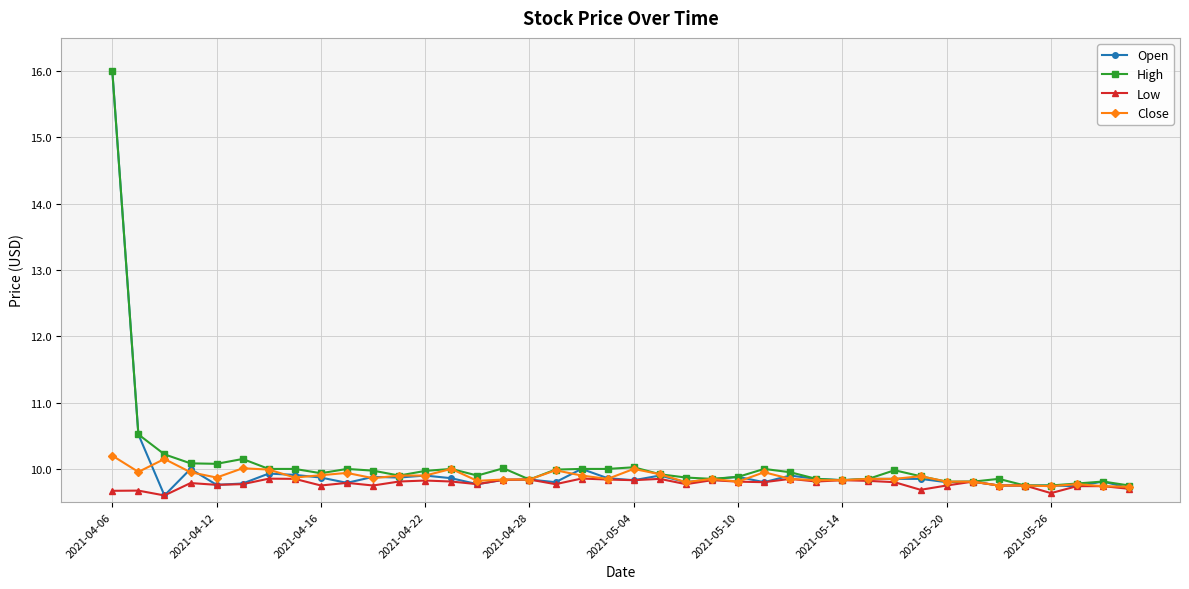

What is the lowest value of the Close series?

9.7